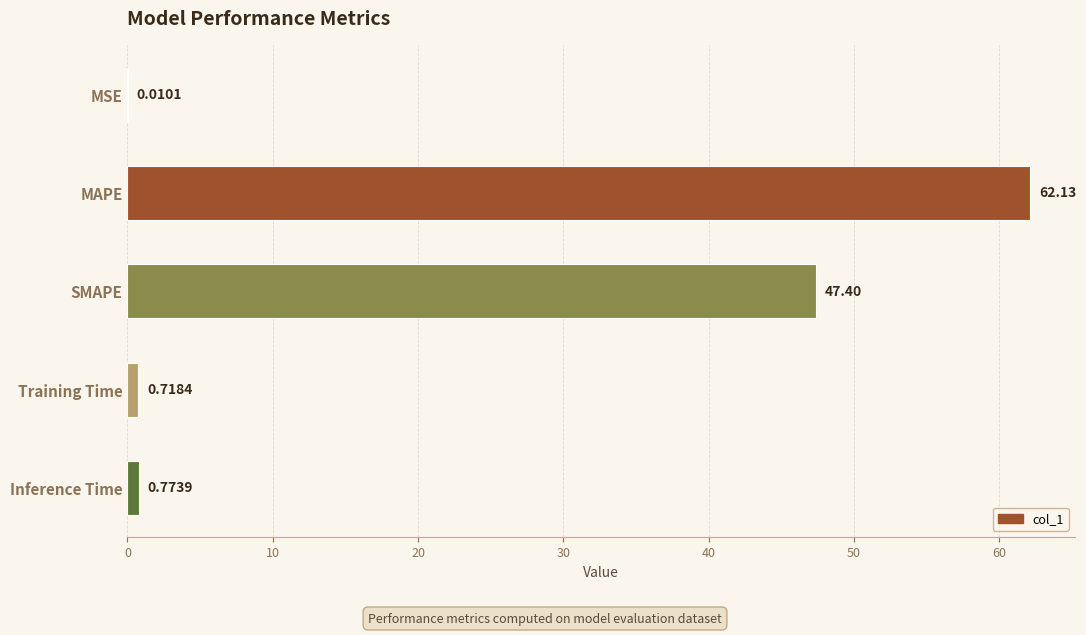

What is the sum of all values?

111.0